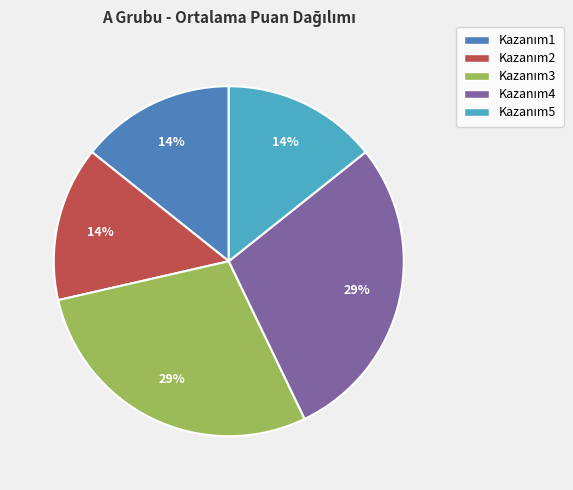

To the nearest percent, what is the average slice percentage?

20%